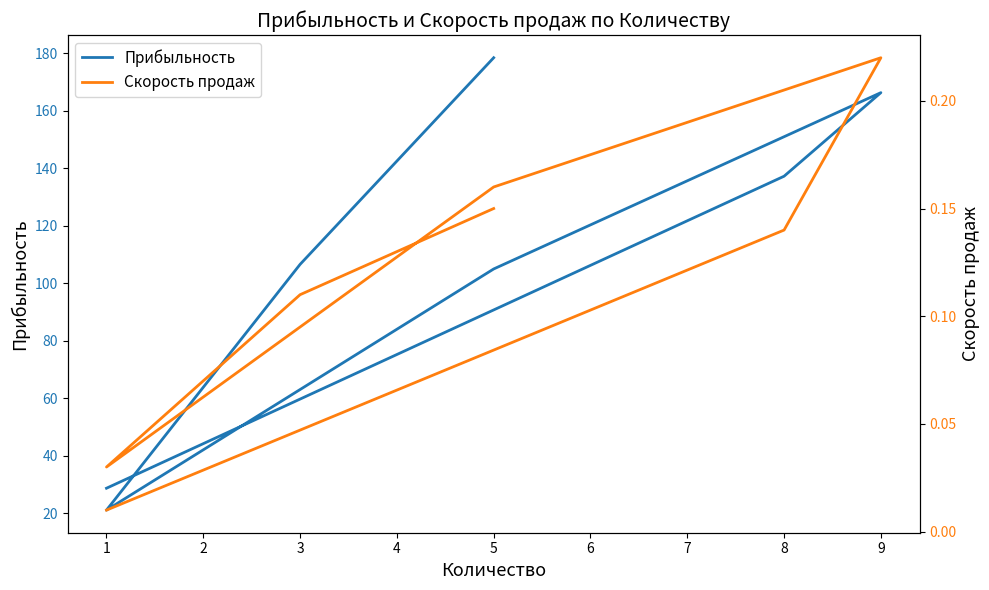

What are all the series names shown in the legend?

Прибыльность, Скорость продаж